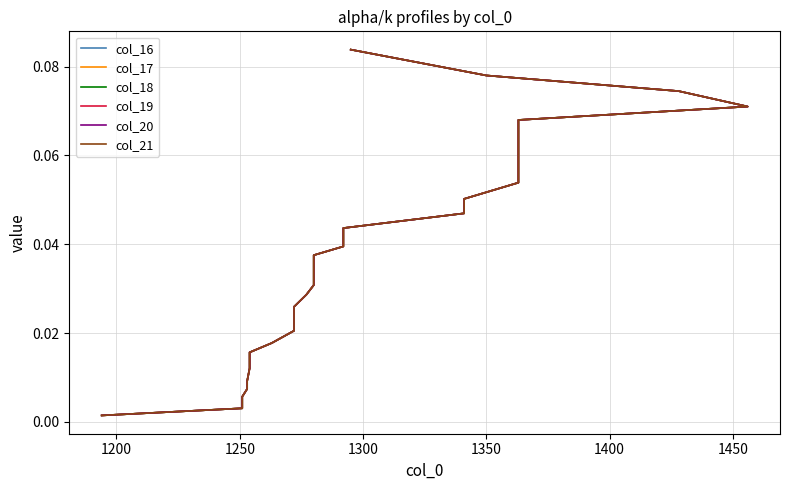

What are all the series names shown in the legend?

col_16, col_17, col_18, col_19, col_20, col_21